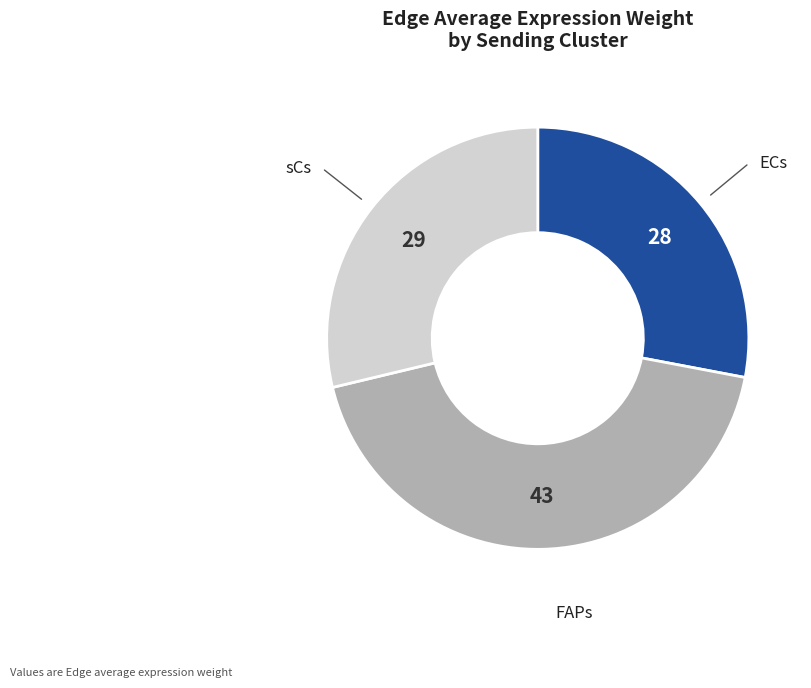

Rank the categories by value from highest to lowest.

FAPs, sCs, ECs